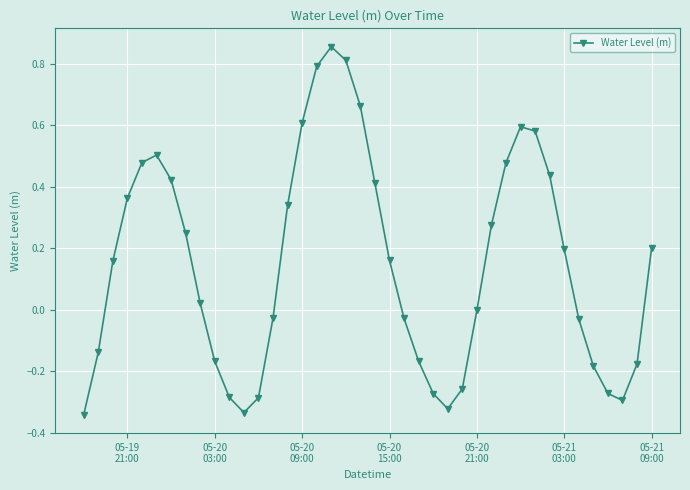

How many interior local valleys (lower than both neighbors) does the data have?

3